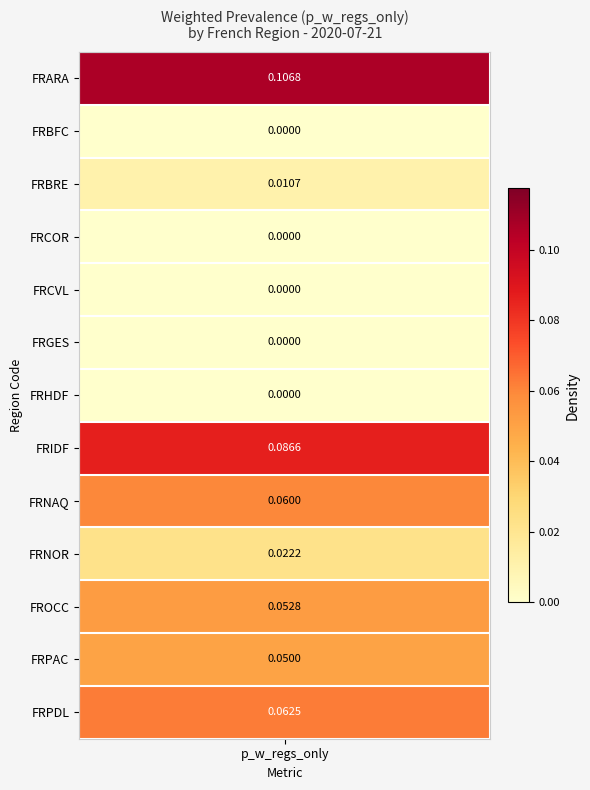

Count the number of values greater than 0.

8